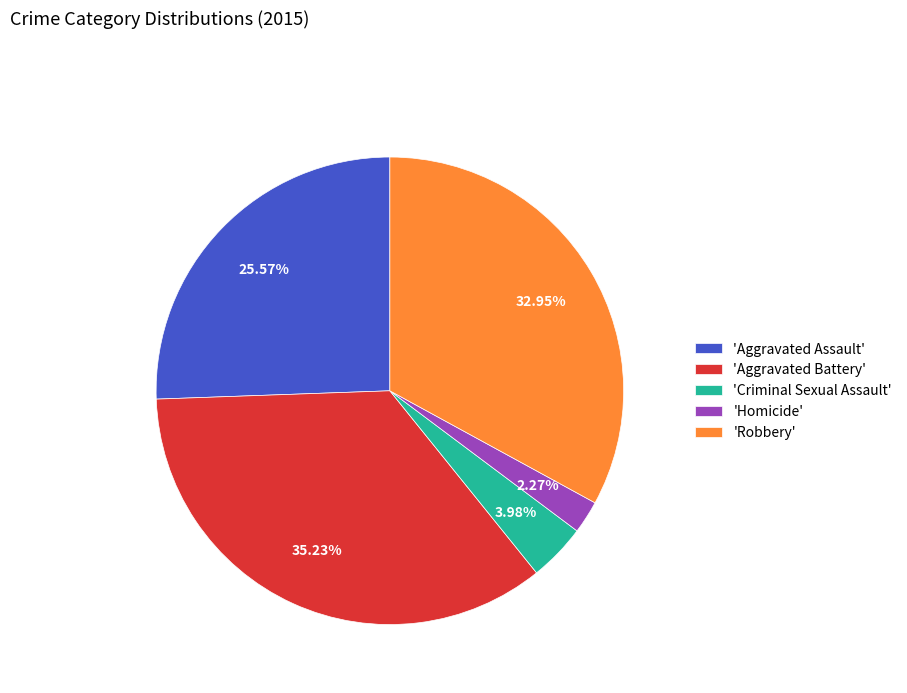

Is there any slice that represents more than half of the pie?

No